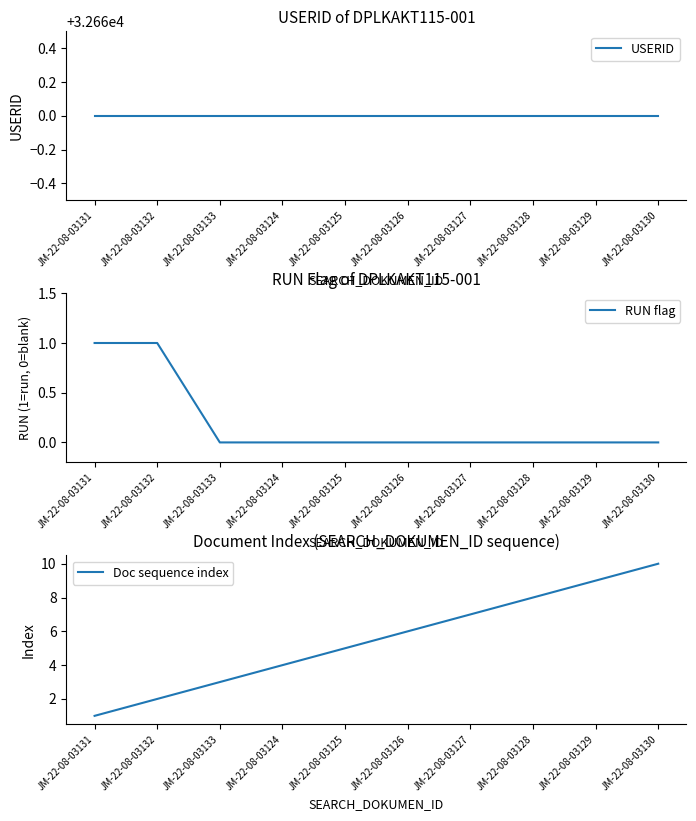

What is the difference between the second highest and minimum values in the Doc sequence index series?

8